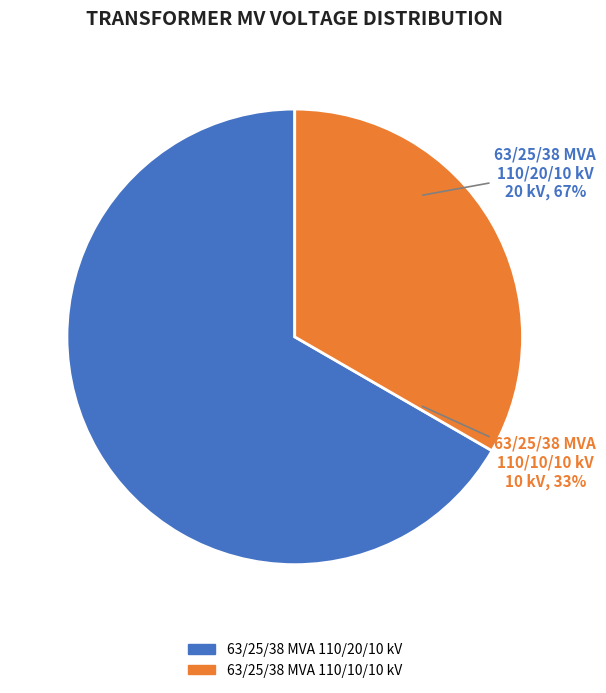

How many slices are in this pie chart?

2